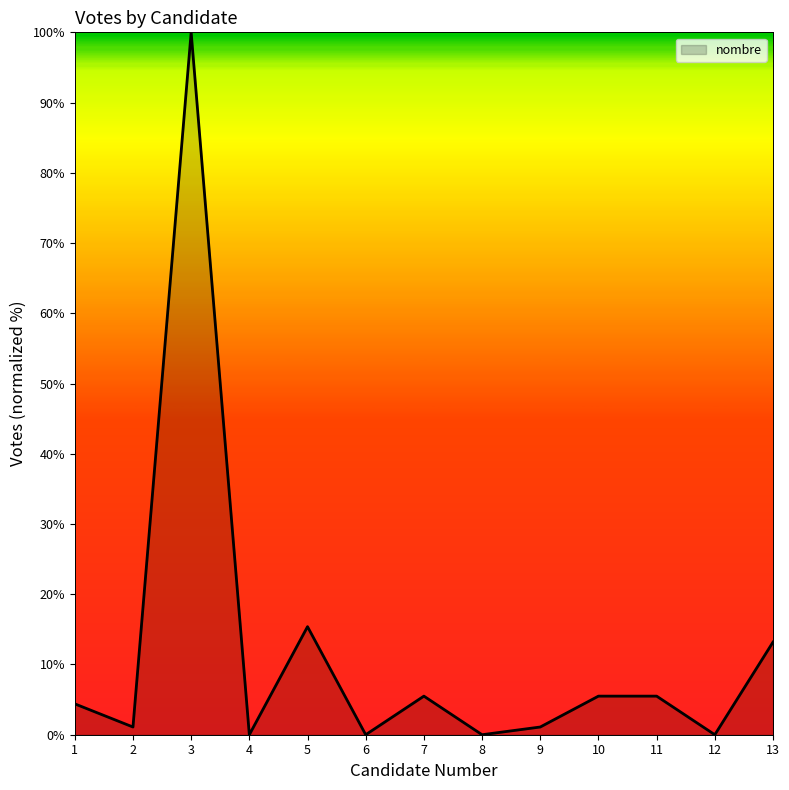

What is the difference between the maximum and minimum values?

100.0